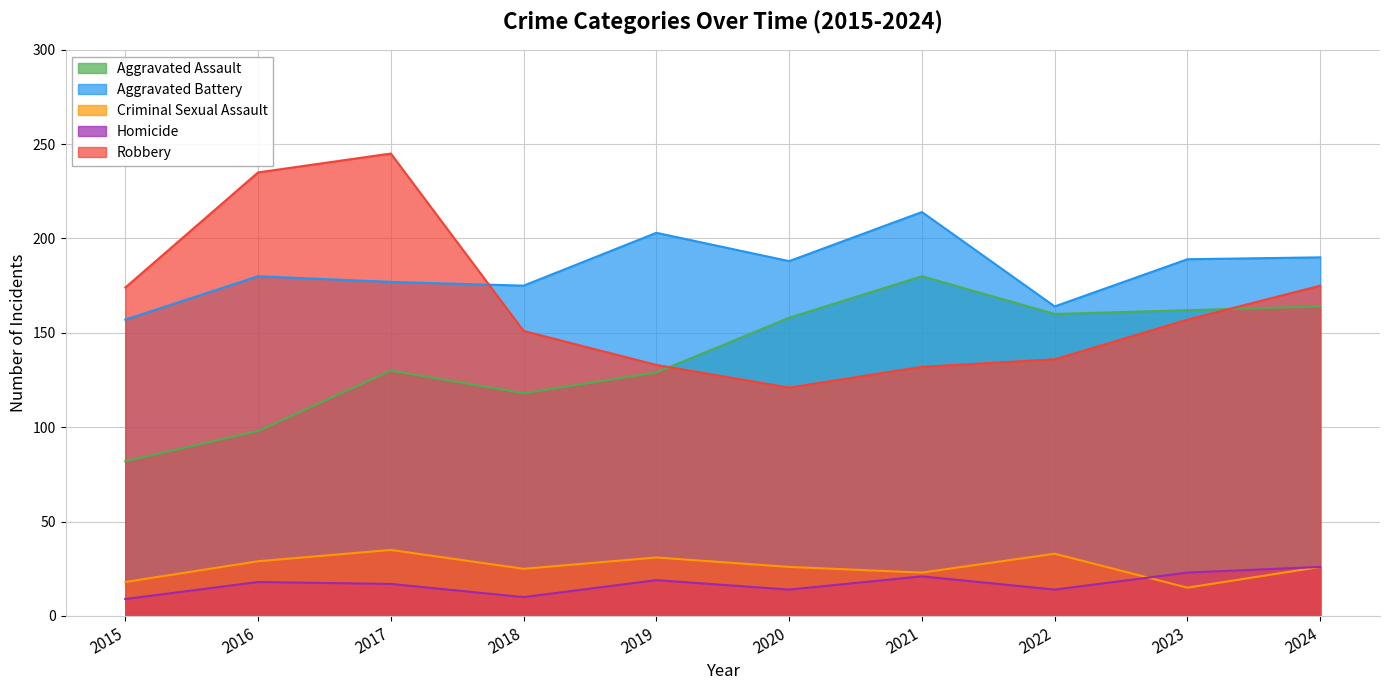

Reading left to right, extract all data points from this chart.

Aggravated Assault: 82	98	130	118	129	158	180	160	162	164
Aggravated Battery: 157	180	177	175	203	188	214	164	189	190
Criminal Sexual Assault: 18	29	35	25	31	26	23	33	15	26
Homicide: 9	18	17	10	19	14	21	14	23	26
Robbery: 174	235	245	151	133	121	132	136	157	175